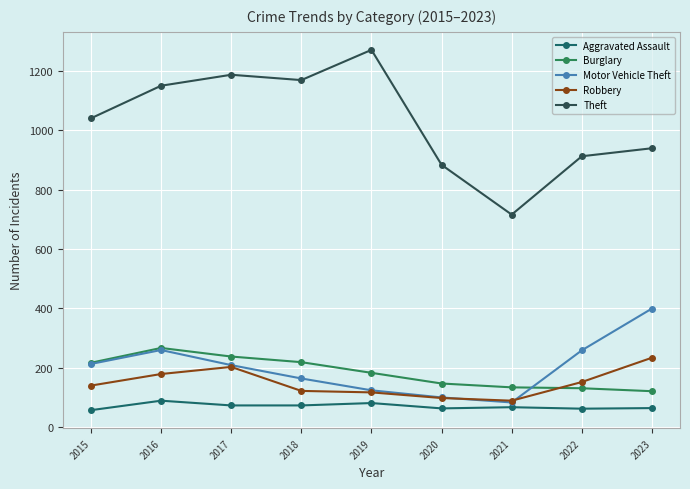

Rank the categories by Theft value from highest to lowest.

2019, 2017, 2018, 2016, 2015, 2023, 2022, 2020, 2021